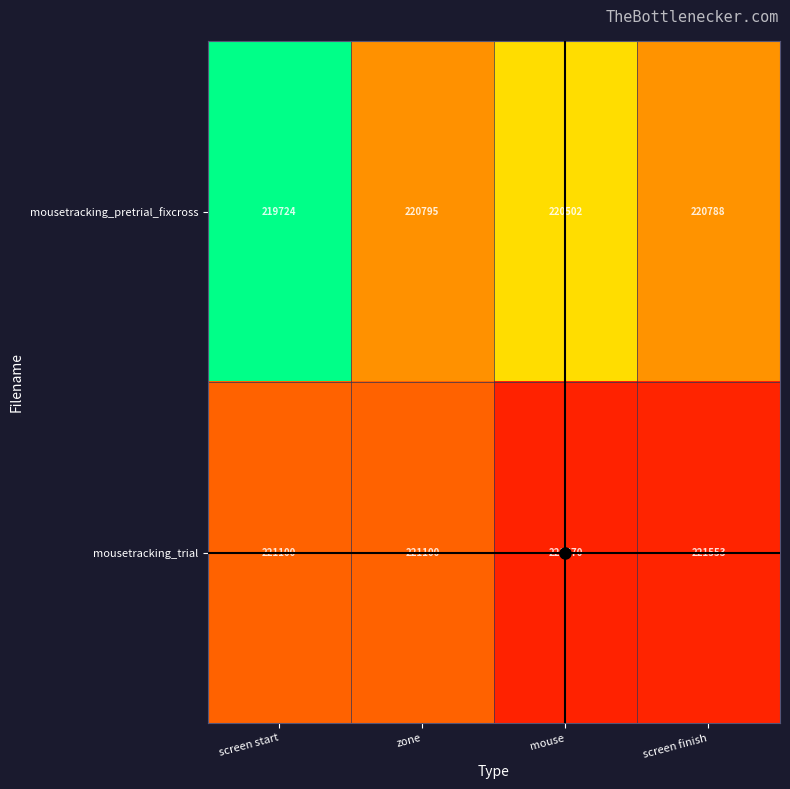

What is the lowest value of the mousetracking_trial series?

221100